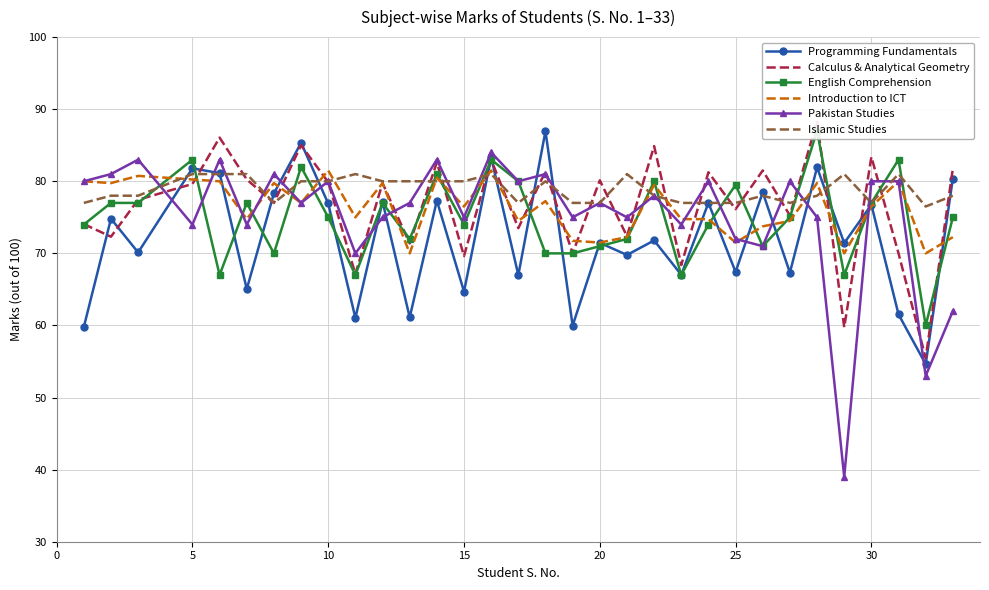

Is it true that Islamic Studies equals 81.0 at 5?

True